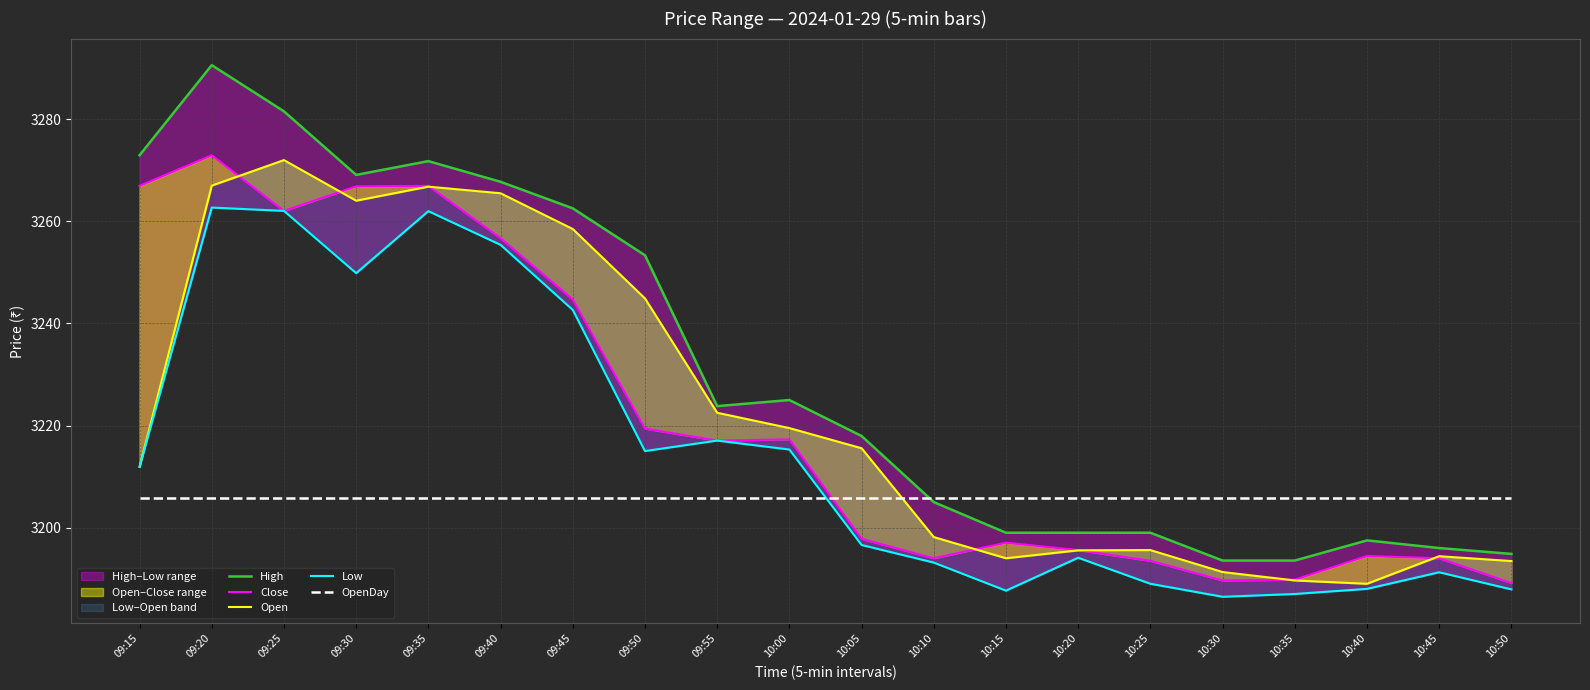

At which category is the sum across all series the highest?

09:20